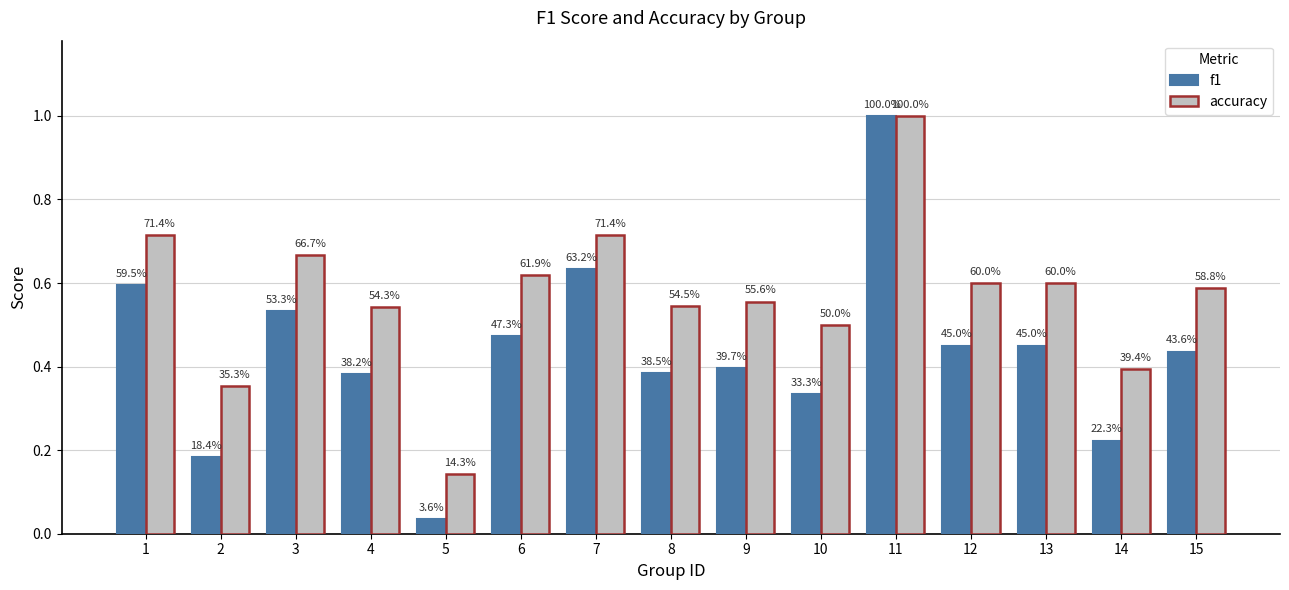

What is the value of the f1 bar at the 15th from the left?

0.4